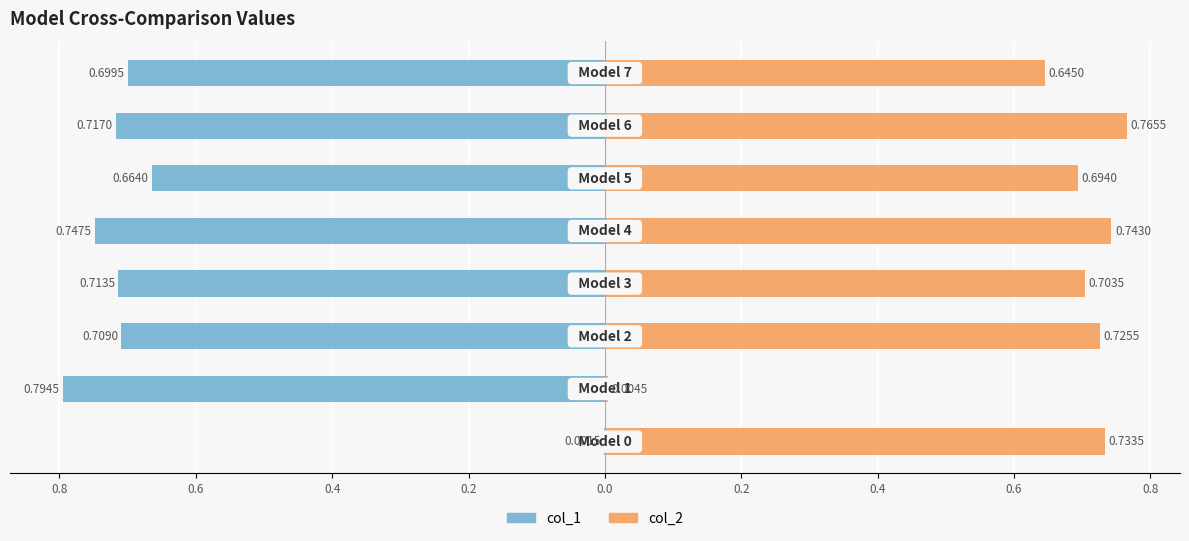

Rank the series at 0.4 from lowest to highest value.

col_1, col_2